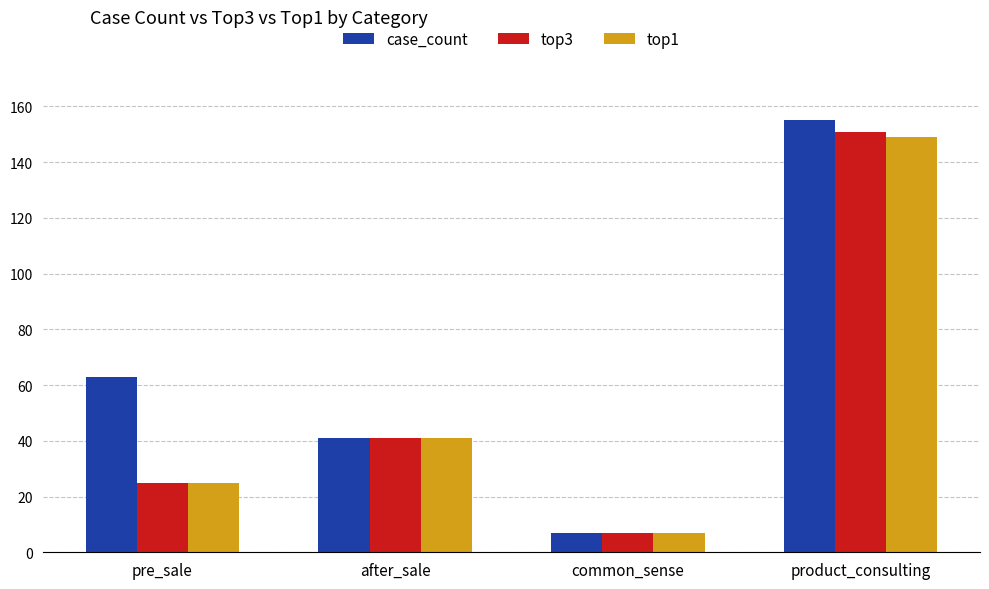

Count the number of data series in this chart.

3